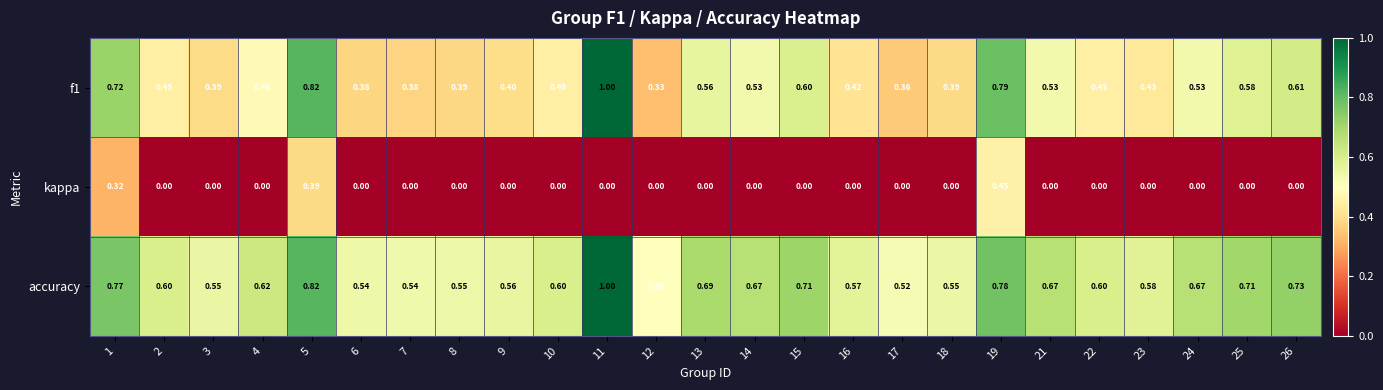

Is the value of accuracy at 13 greater than the value of f1 at 11?

No